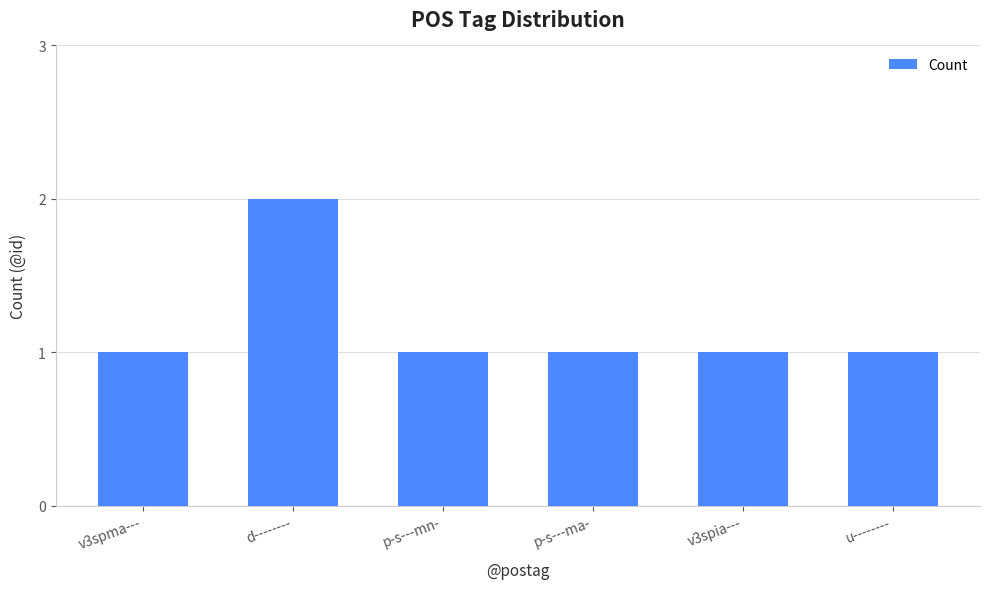

True or false: the data shows 1 at v3spma---.

True